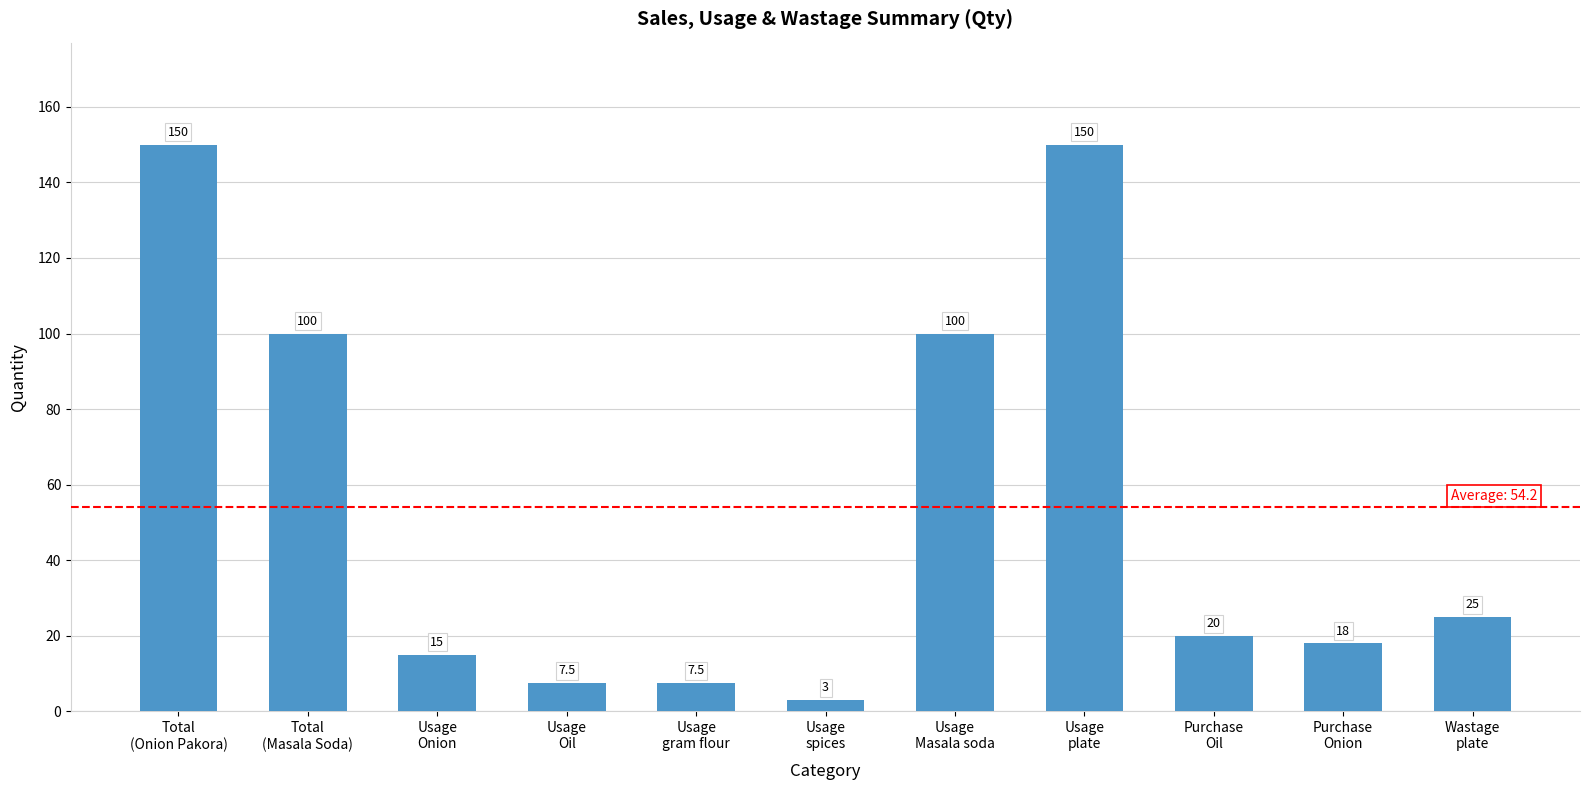

What is the value of the 5th bar from the left?

7.5